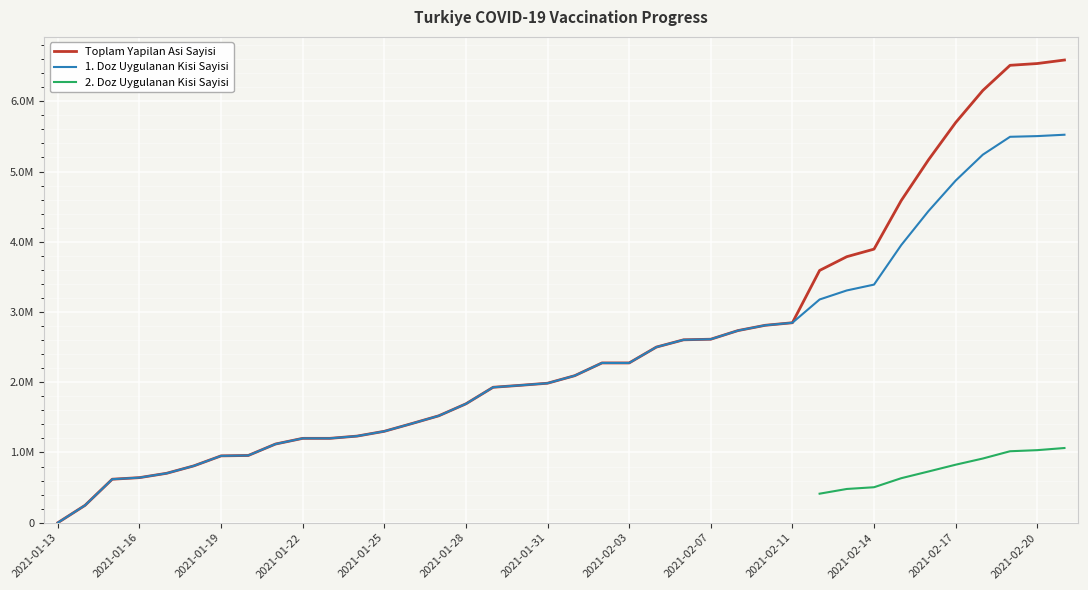

True or false: Toplam Yapilan Asi Sayisi has more than 1 points higher than both neighbors.

False